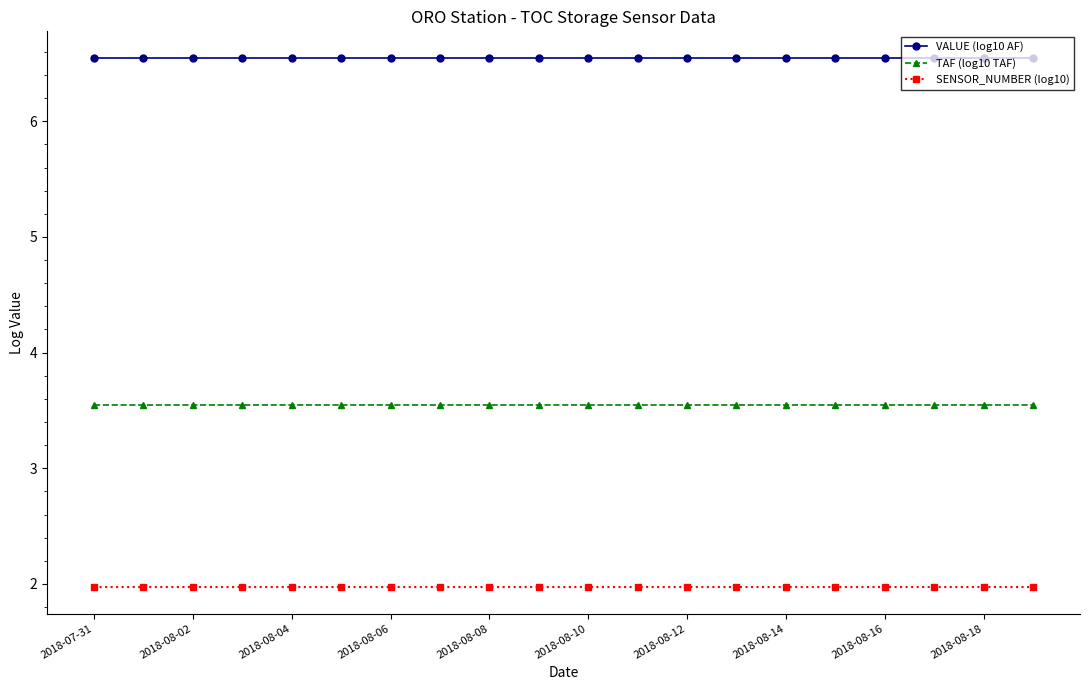

What is the value of the SENSOR_NUMBER (log10) point at the 12th from the left?

2.0